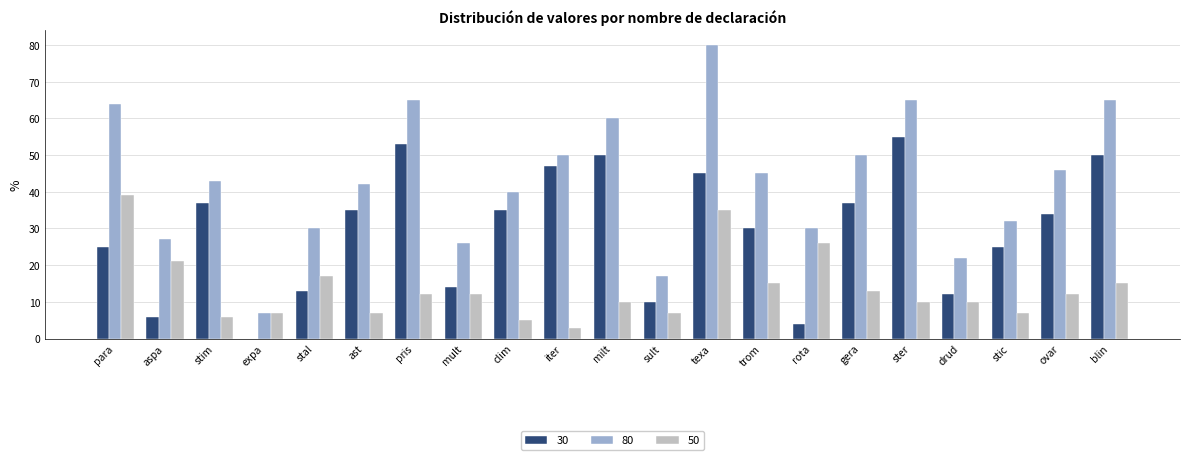

What is the greatest value displayed?

80